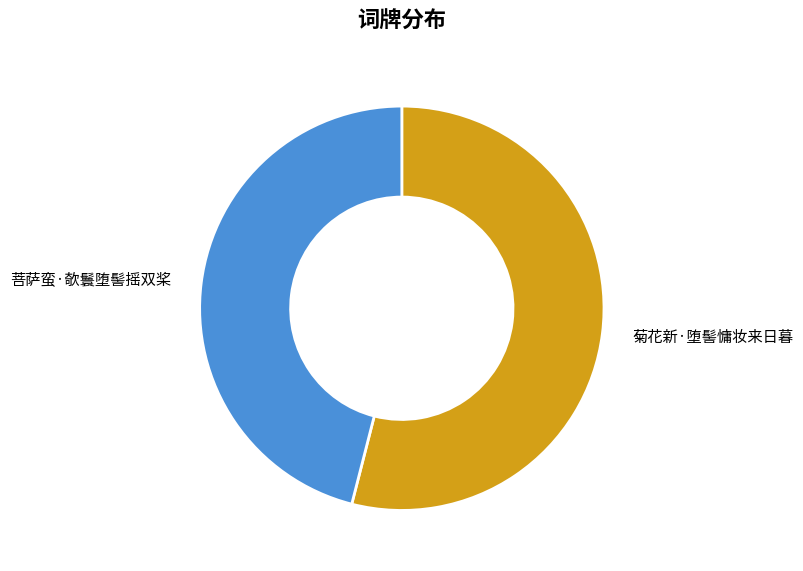

What is the ratio of the value at 菊花新·堕髻慵妆来日暮 to the value at 菩萨蛮·欹鬟堕髻摇双桨?

1.2